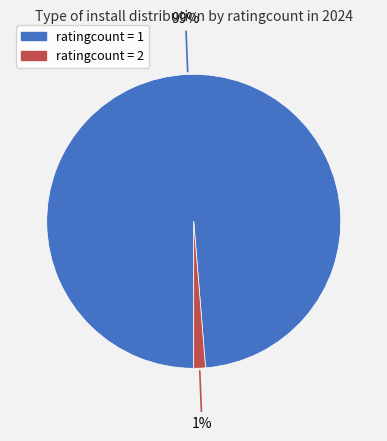

To the nearest percent, what is the average slice percentage?

50%